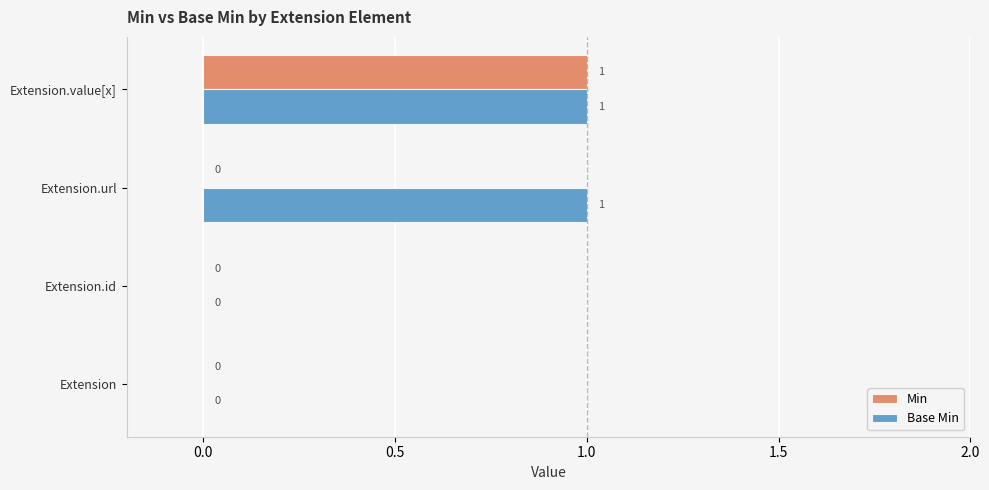

True or false: Min has a value of 1 at Extension.value[x].

True